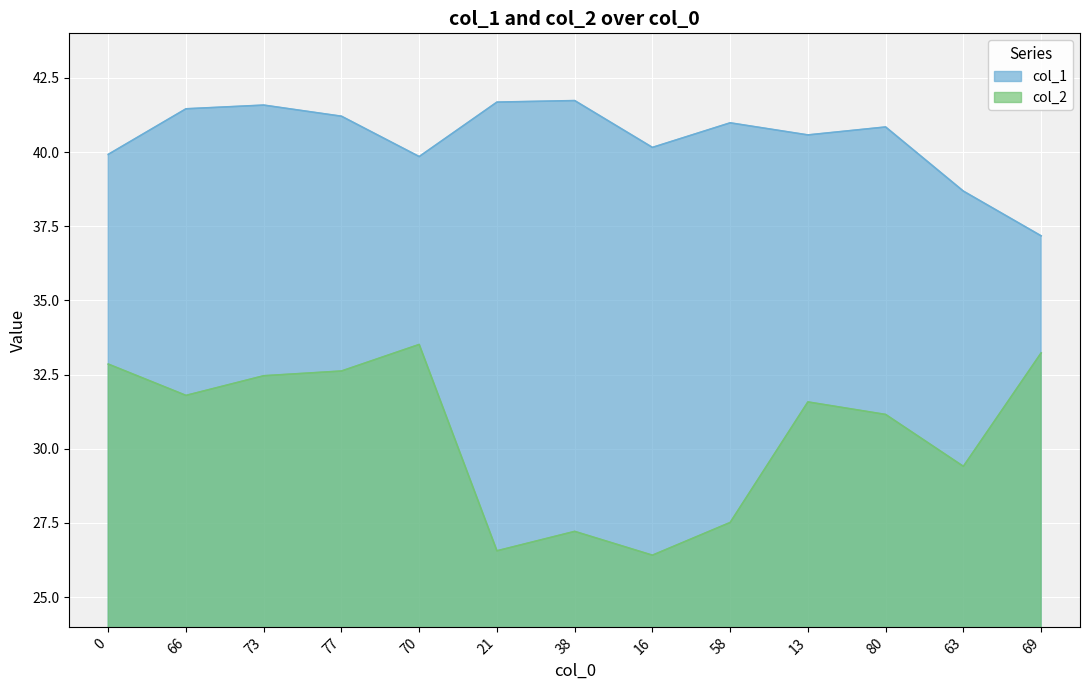

What is the total value across all series at 16?

66.6